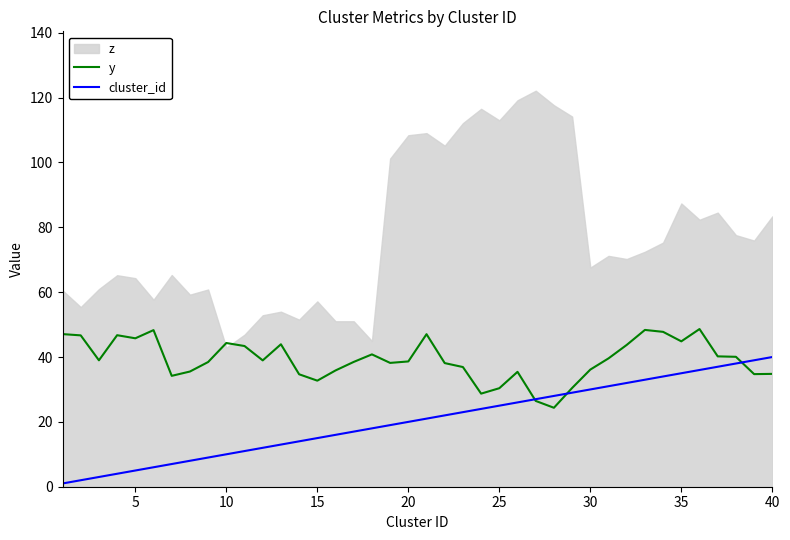

The value of cluster_id at 15 is 15.0. True or false?

True